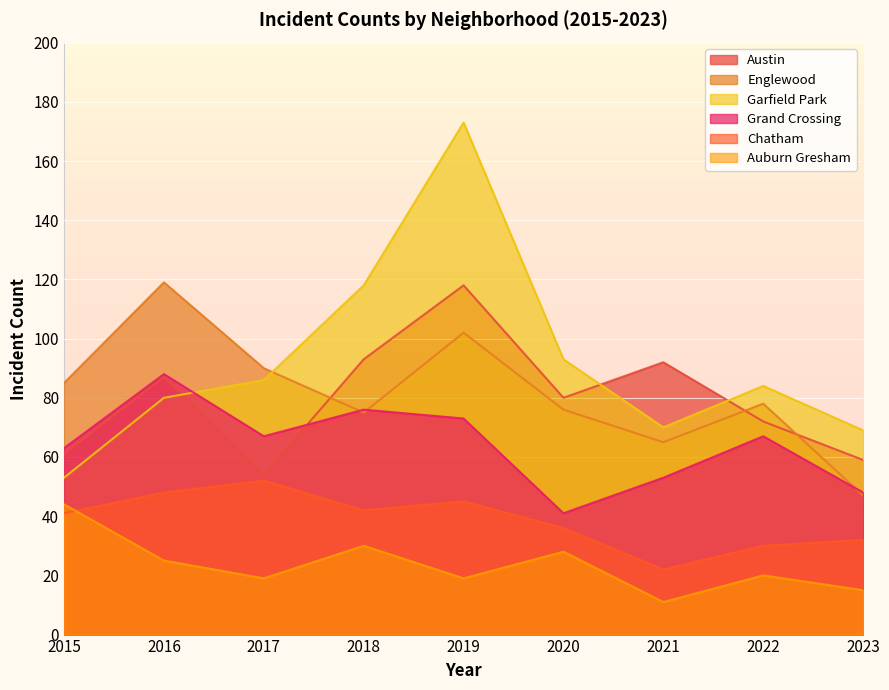

At which label does Grand Crossing reach its peak?

2016